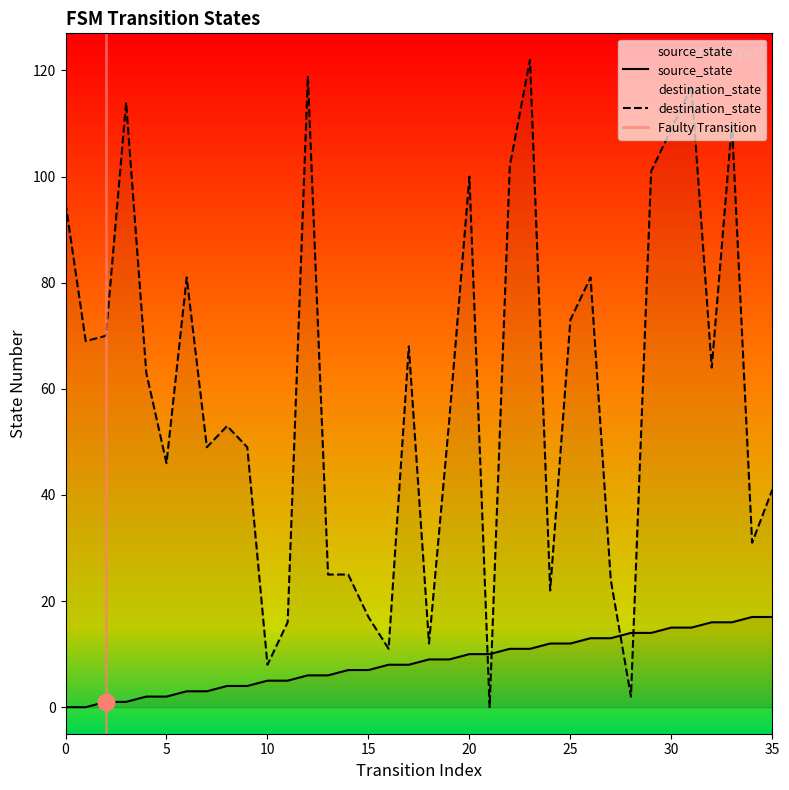

Read the destination_state value at 30, to the nearest 50.

100